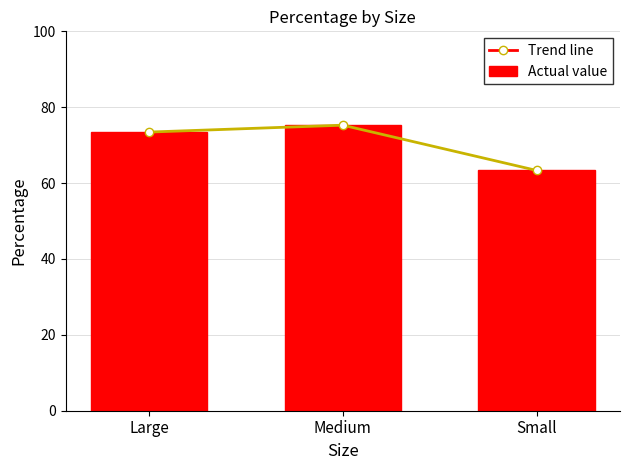

True or false: Trend line has a value of 41.5 at Medium.

False